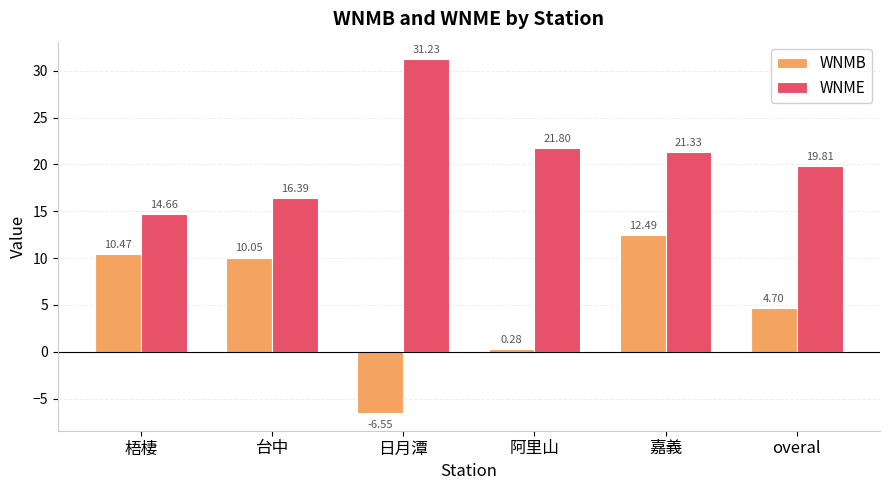

Is the value of WNME at overal greater than the value of WNMB at 嘉義?

Yes